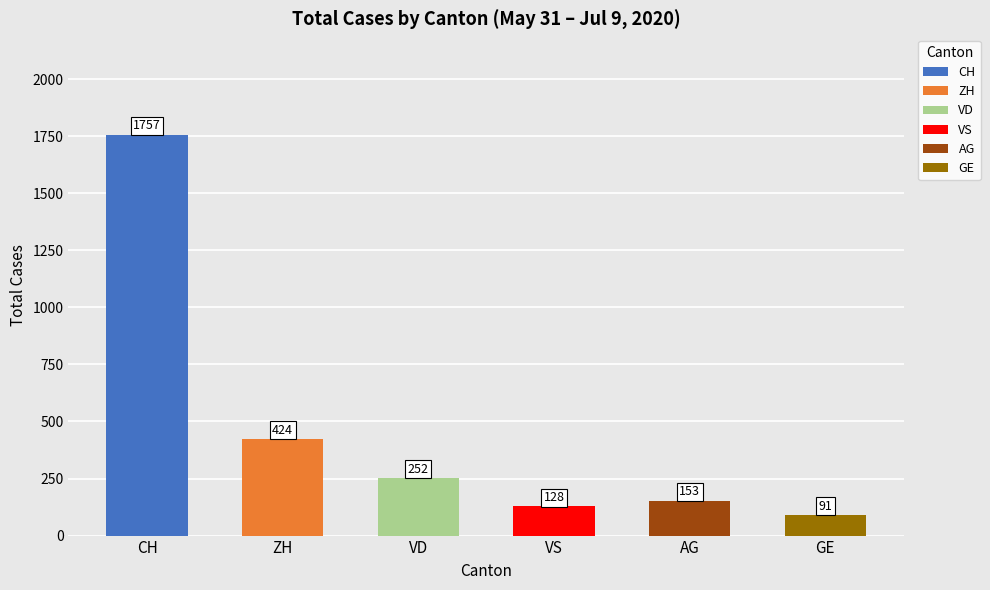

What is the maximum value shown in the chart?

1757